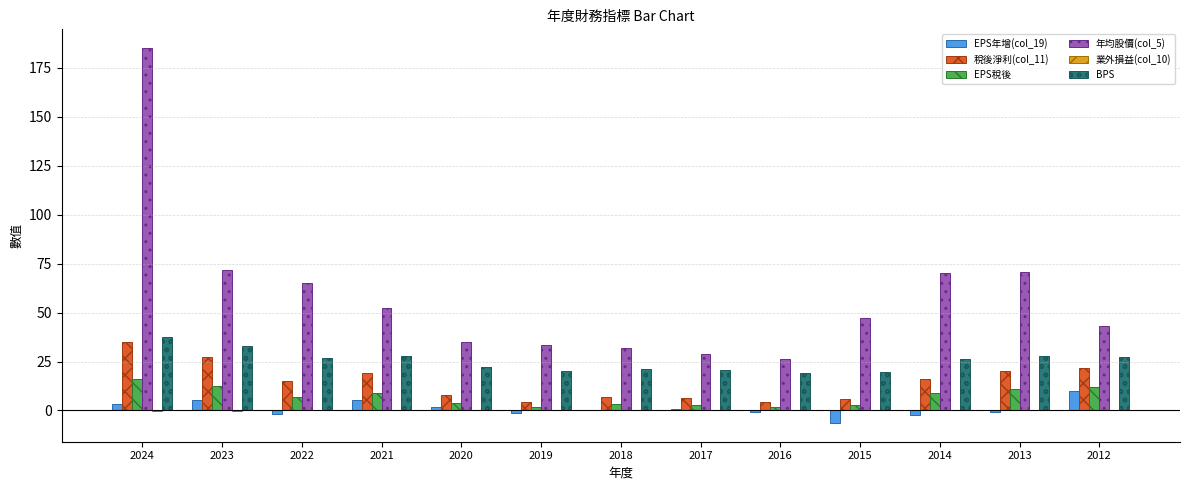

What is the sum of the EPS稅後 values at 2020 and 2019?

5.7